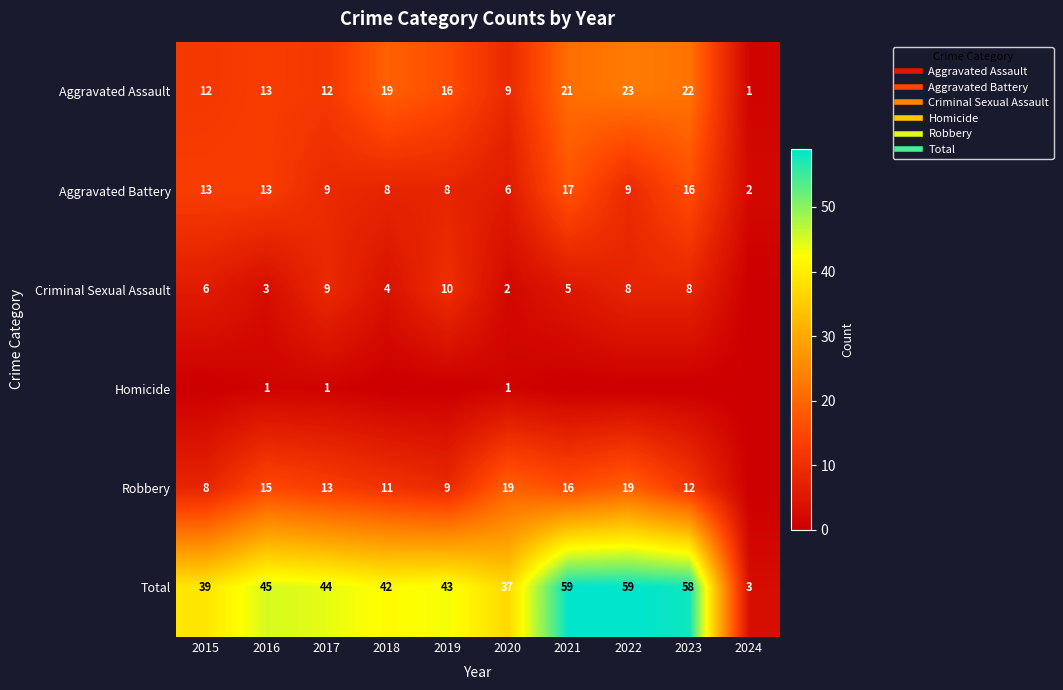

What value does the Robbery series have at 2023?

12